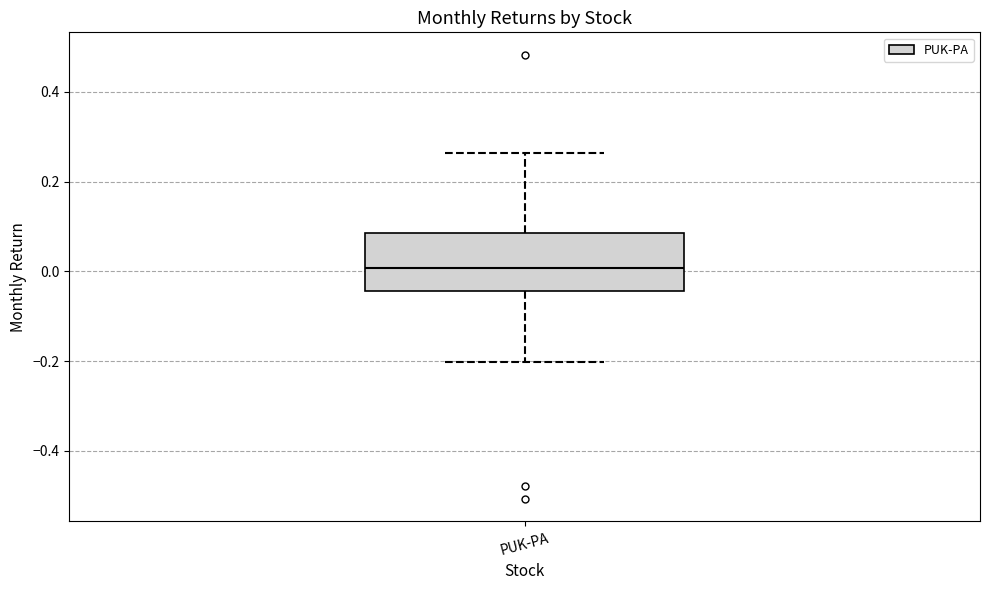

Read this box plot against the y-axis: the position of the median line, the range covered by the box, and the ends of both whiskers. The values are not printed on the chart, so give them approximately, as read against the axis.

median 0.00, box -0.04 to 0.08, whiskers -0.20 to 0.26